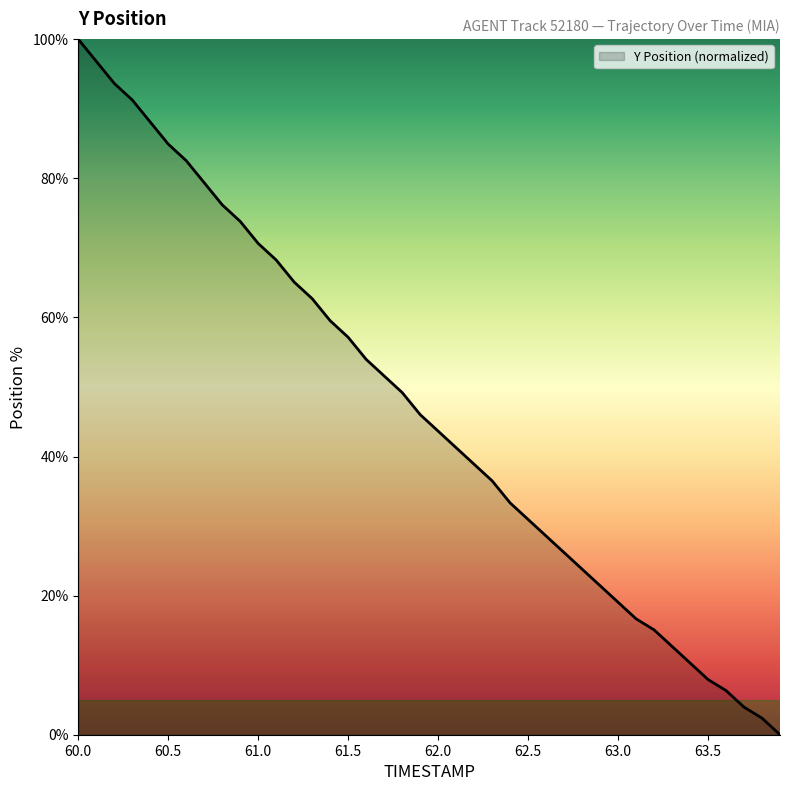

What is the difference between the maximum and minimum values?

100.0